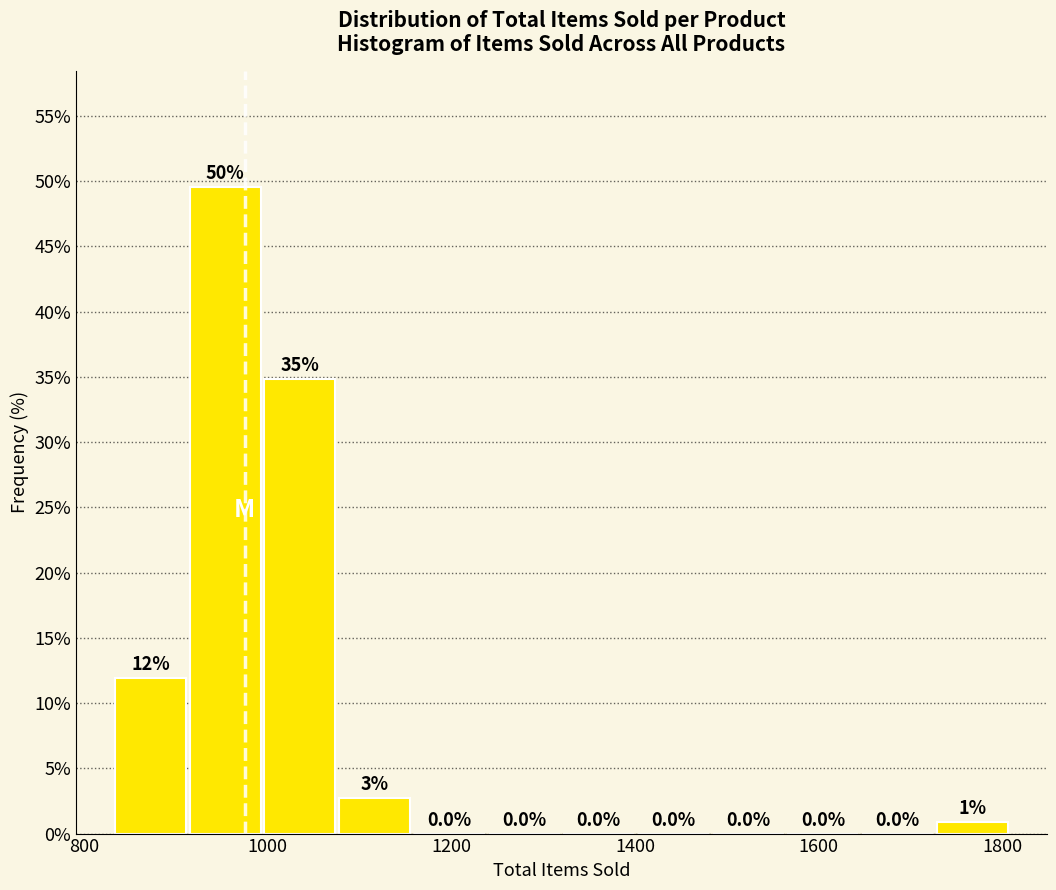

Which range on the x-axis has the tallest bar?

920 to 1000